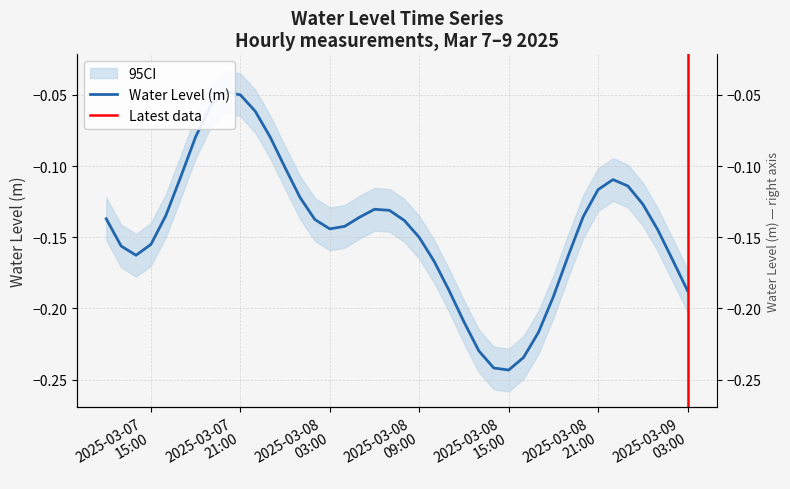

Rank the categories by value from highest to lowest.

2025-03-07 20:00:00, 2025-03-07 21:00:00, 2025-03-07 19:00:00, 2025-03-07 22:00:00, 2025-03-07 18:00:00, 2025-03-07 23:00:00, 2025-03-08 00:00:00, 2025-03-07 17:00:00, 2025-03-08 22:00:00, 2025-03-08 23:00:00, 2025-03-08 21:00:00, 2025-03-08 01:00:00, 2025-03-09 00:00:00, 2025-03-08 06:00:00, 2025-03-08 07:00:00, 2025-03-07 16:00:00, 2025-03-08 20:00:00, 2025-03-08 05:00:00, 2025-03-07 12:00:00, 2025-03-08 02:00:00, 2025-03-08 08:00:00, 2025-03-08 04:00:00, 2025-03-08 03:00:00, 2025-03-09 01:00:00, 2025-03-08 09:00:00, 2025-03-07 15:00:00, 2025-03-07 13:00:00, 2025-03-07 14:00:00, 2025-03-08 19:00:00, 2025-03-09 02:00:00, 2025-03-08 10:00:00, 2025-03-08 11:00:00, 2025-03-09 03:00:00, 2025-03-08 18:00:00, 2025-03-08 12:00:00, 2025-03-08 17:00:00, 2025-03-08 13:00:00, 2025-03-08 16:00:00, 2025-03-08 14:00:00, 2025-03-08 15:00:00